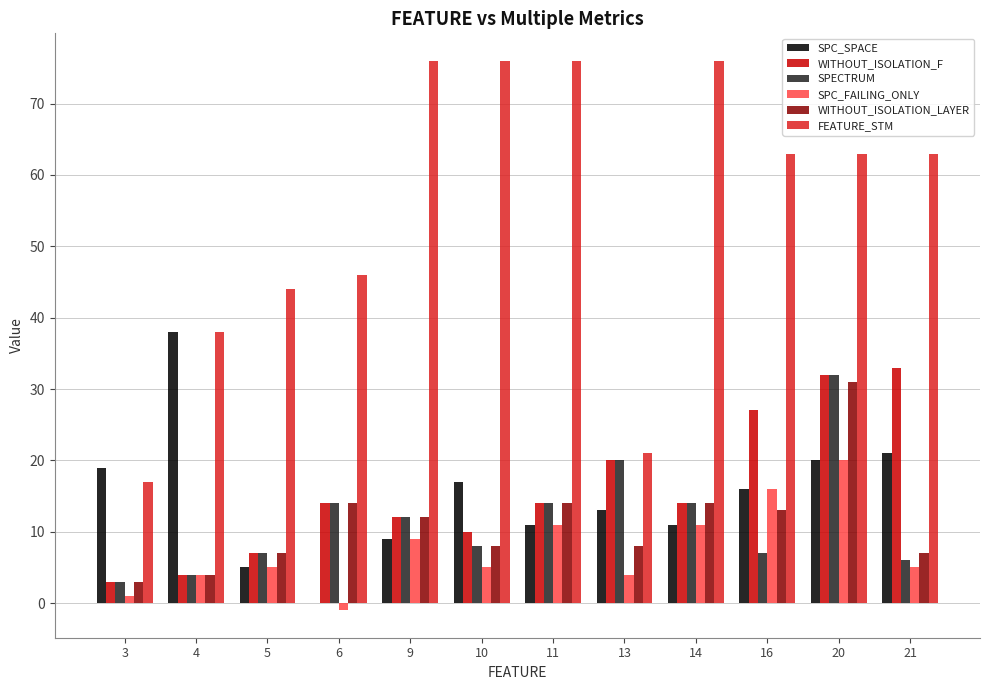

Which series changed the most between 9 and 13?

FEATURE_STM